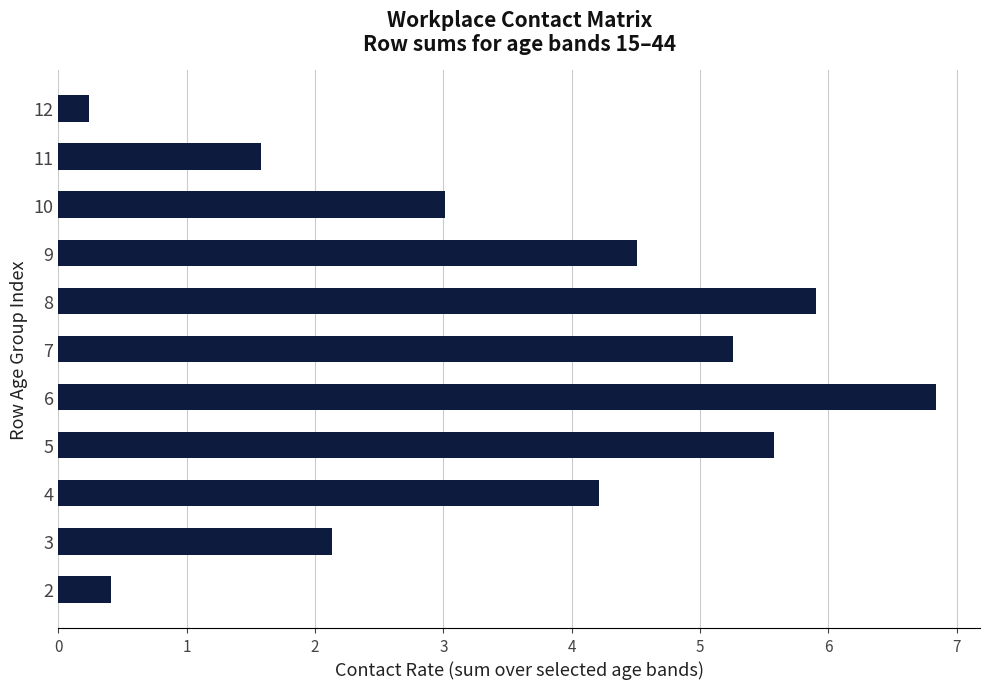

Does the chart contain any negative values?

No